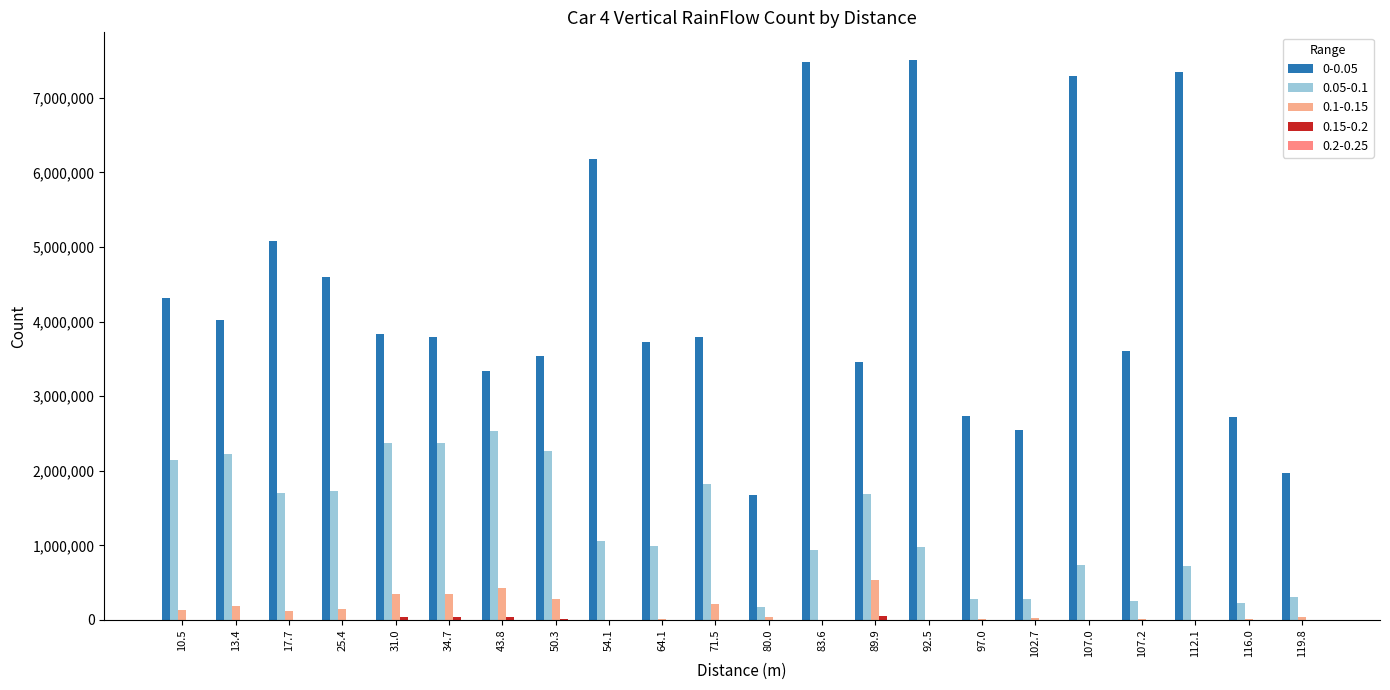

The value of 0.2-0.25 at 64.1 is 589.0. True or false?

False